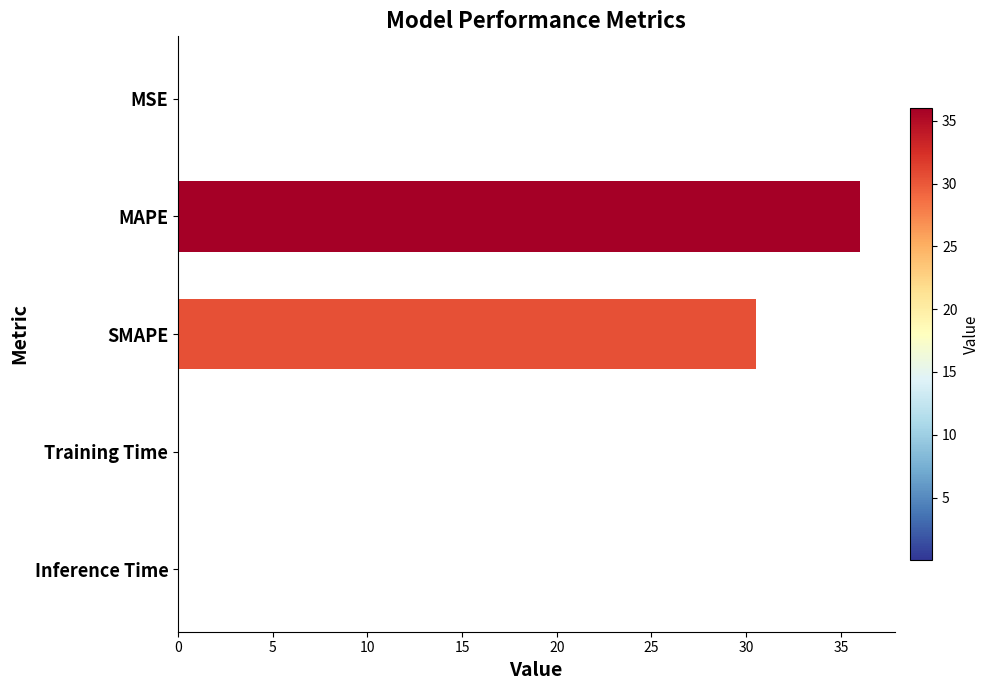

True or false: the data shows 30.5 at SMAPE.

True